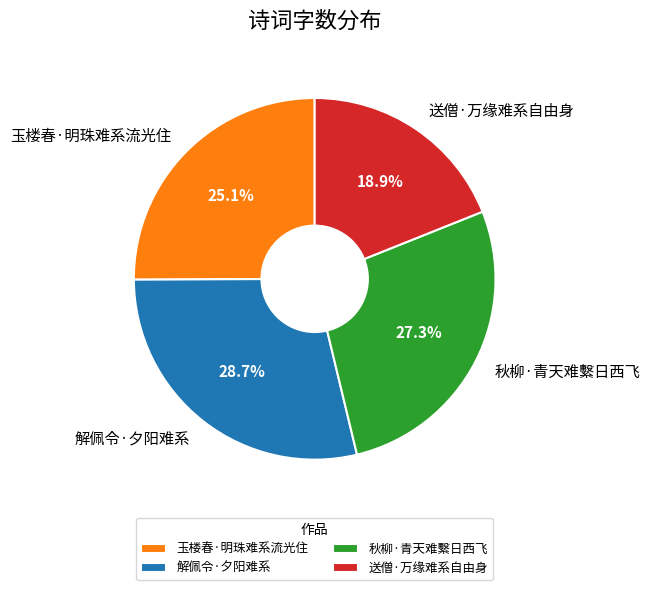

What percentage is the 秋柳·青天难繫日西飞 slice, to the nearest percent?

27%